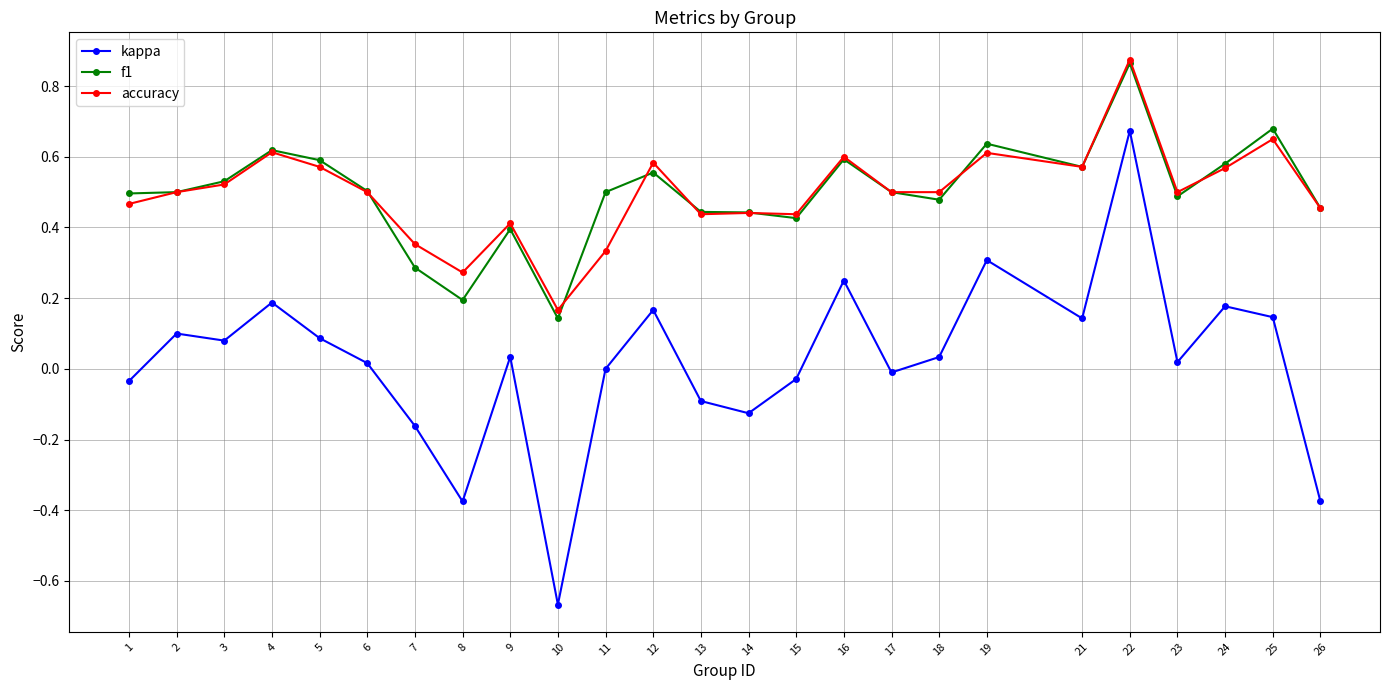

What is the total value across all series at 12?

1.3